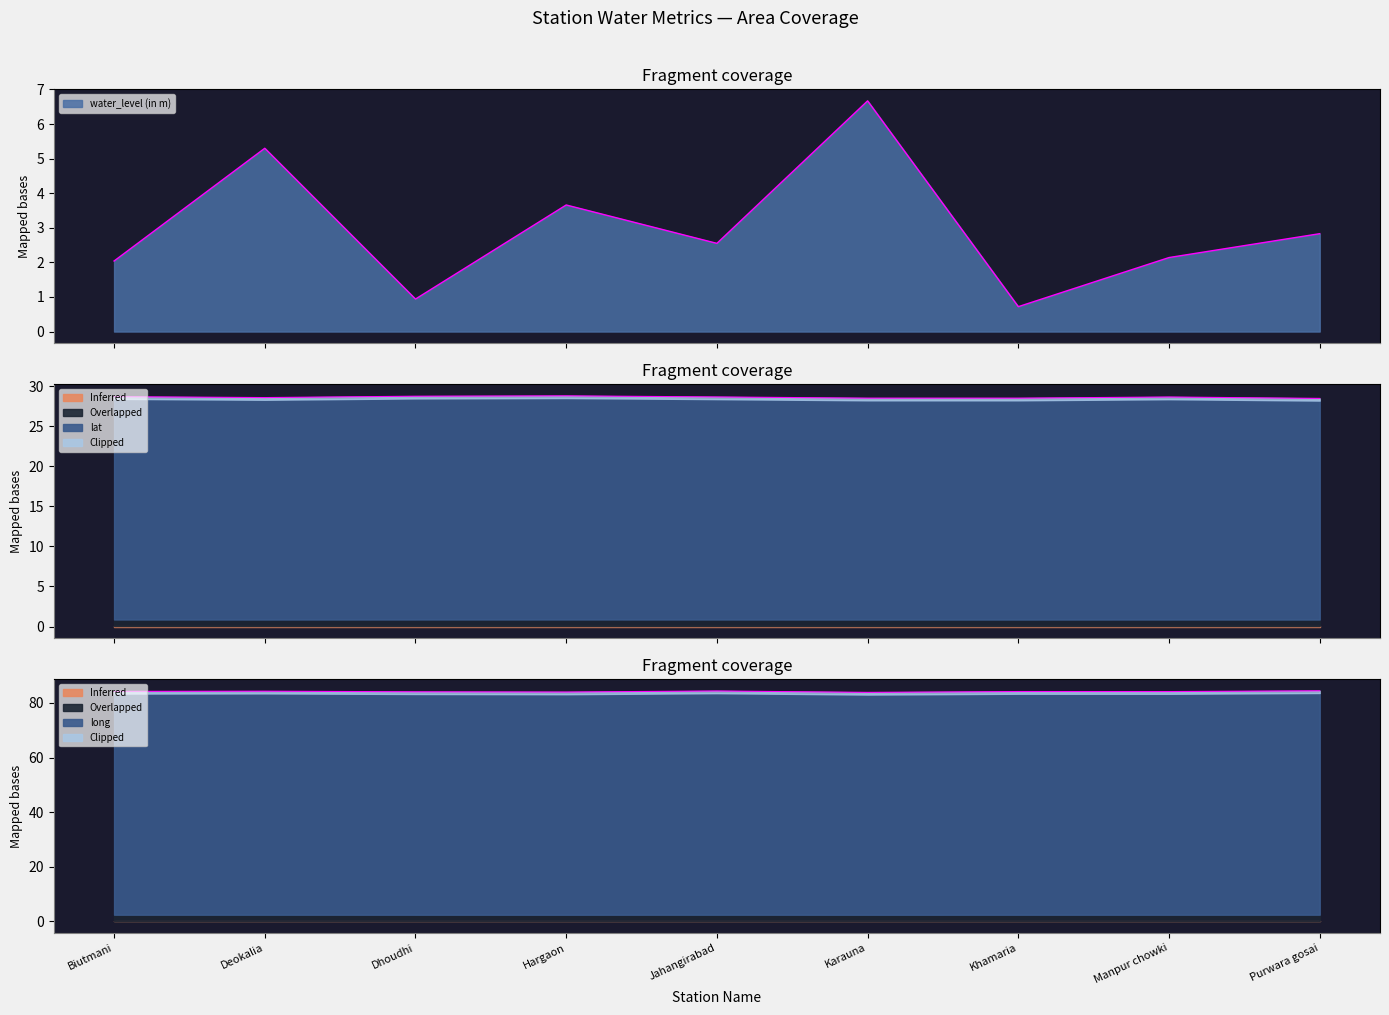

Which category has the lowest value in the long series?

Karauna